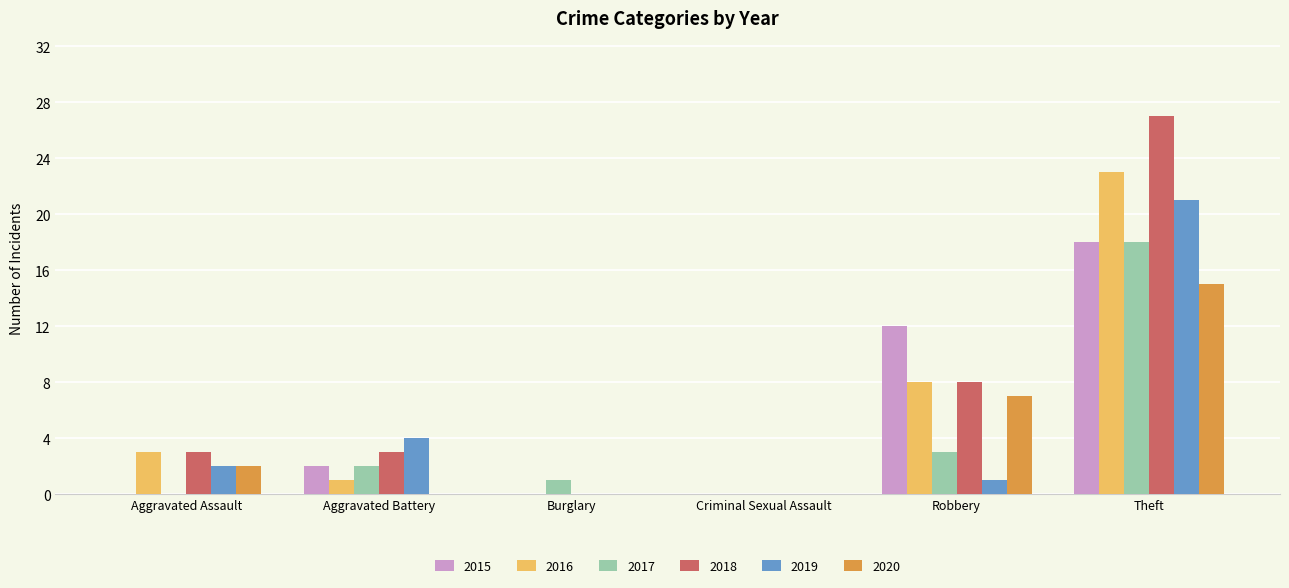

Between Aggravated Battery and Theft, which series saw the biggest shift?

2018